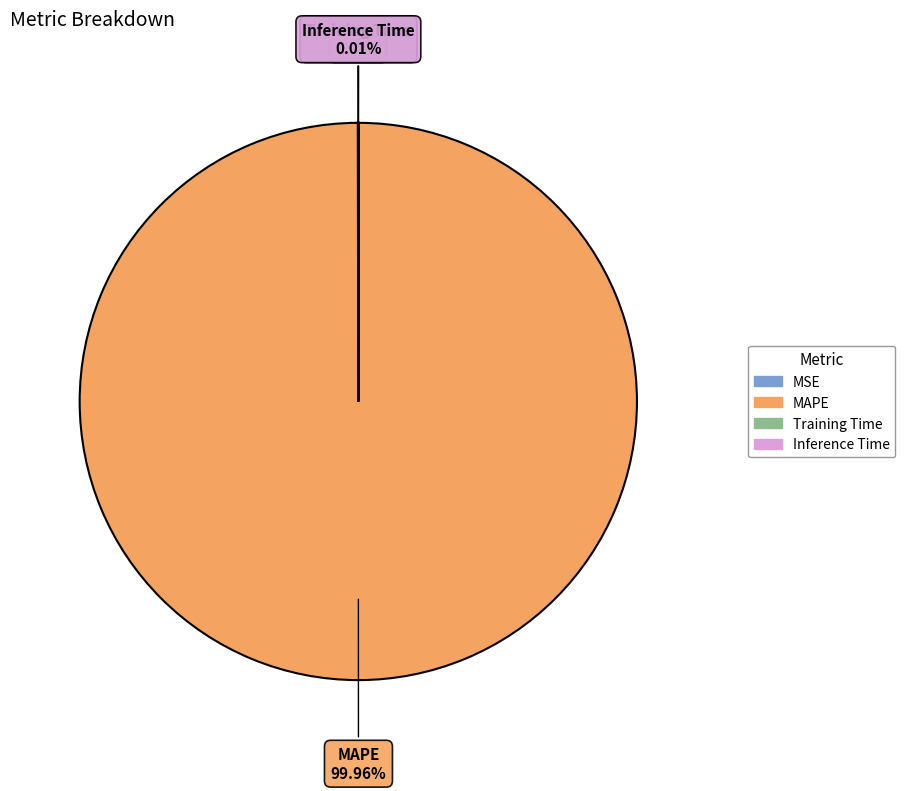

Which category accounts for the majority?

MAPE